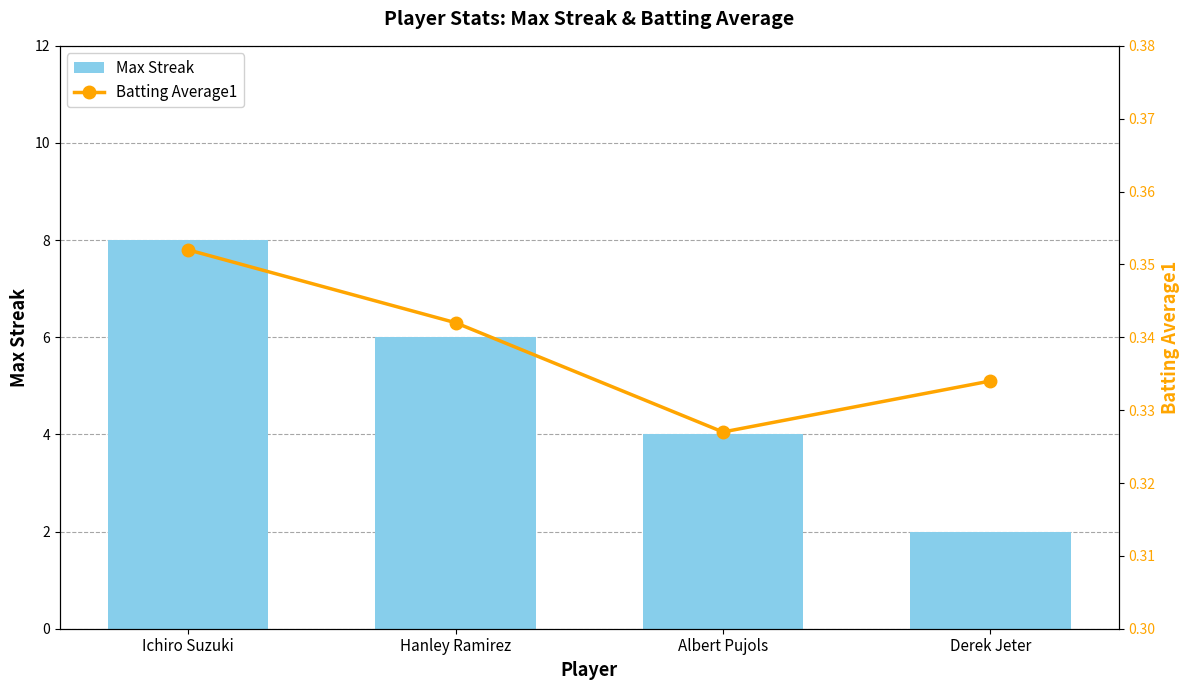

Reading right to left, extract all data points from this chart.

Max Streak: 2.0	4.0	6.0	8.0
Batting Average1: 0.3	0.3	0.3	0.4